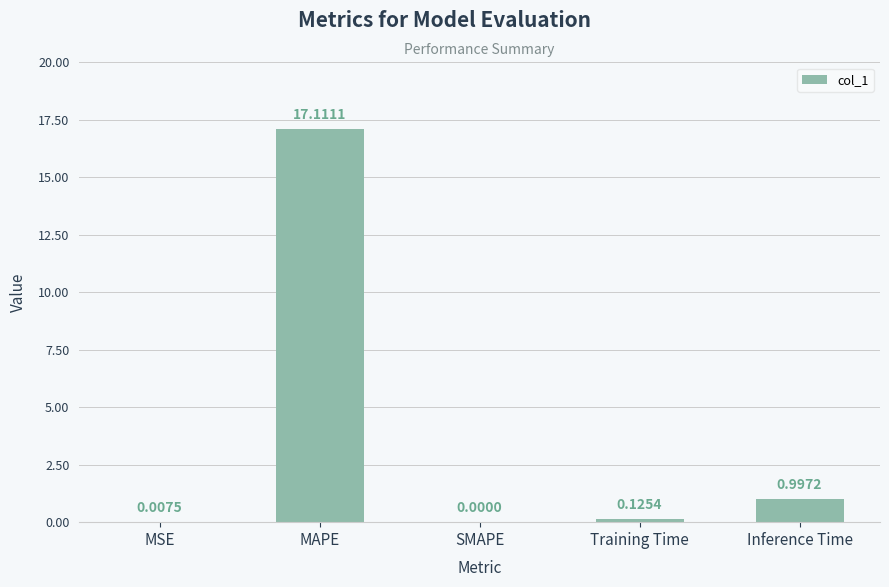

Where is the data nearest to the value 8?

Inference Time